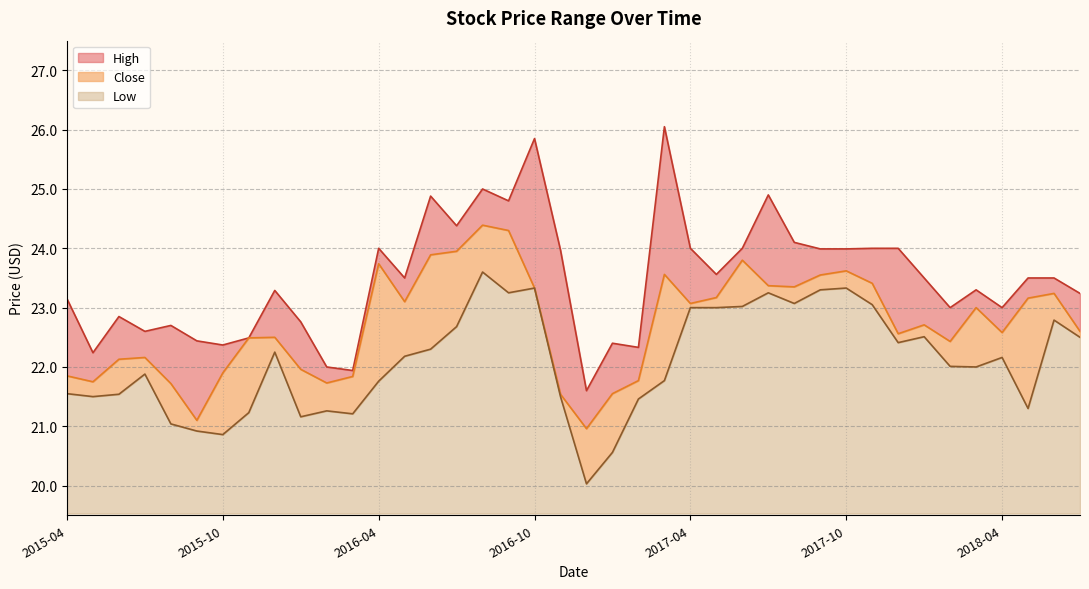

Which series has the largest total across all categories?

High